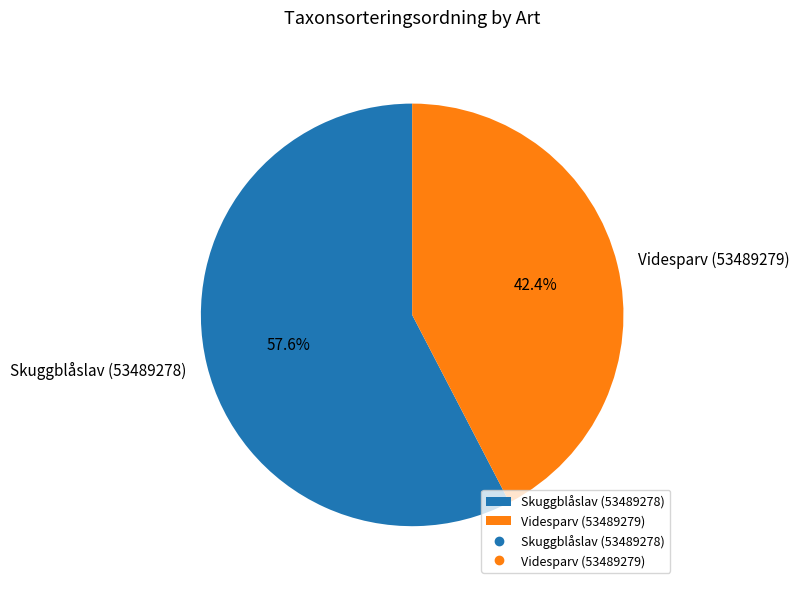

Combined, do Skuggblåslav (53489278) and Videsparv (53489279) account for over 50%?

Yes